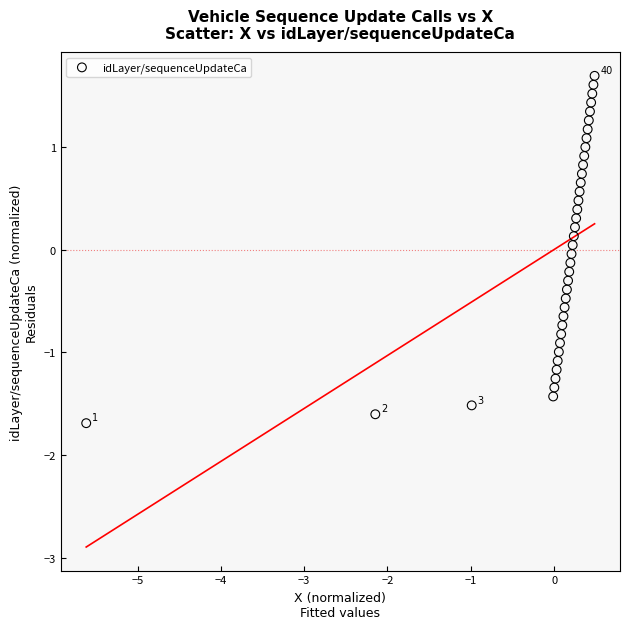

What is the range of Y values (max minus min)?

3.4